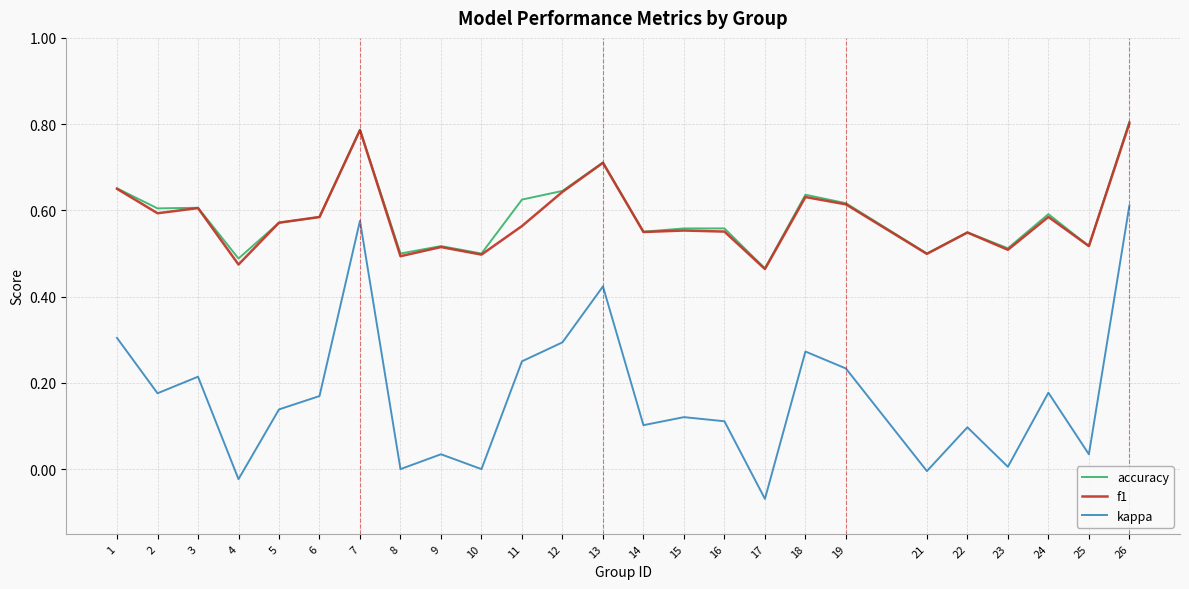

Is this an area chart (filled region under the line)?

No